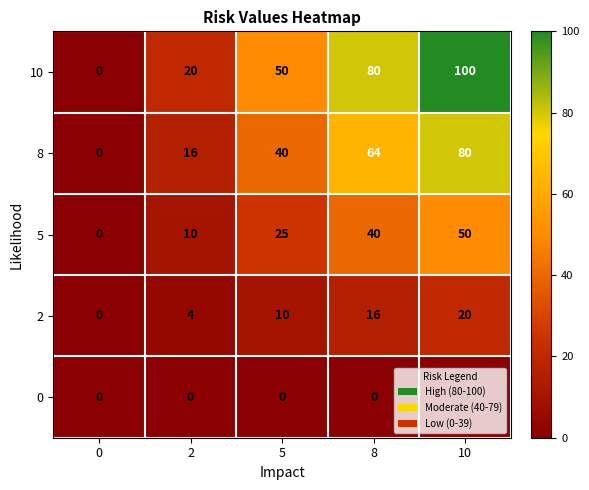

Where is 5 nearest to the value 25?

5